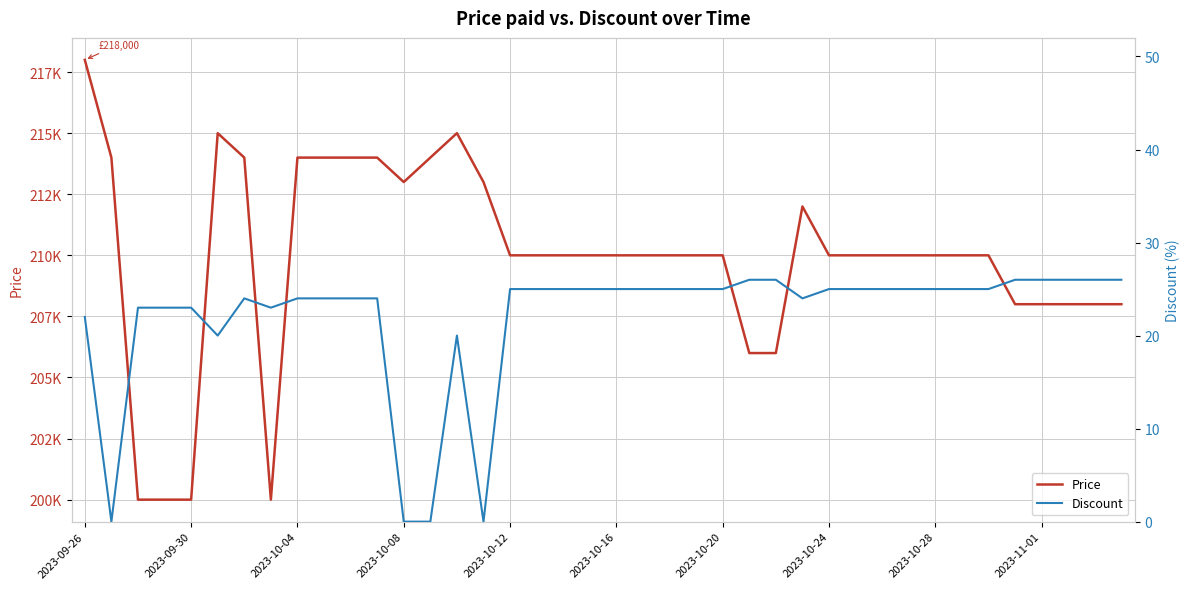

At which category is the sum across all series the highest?

2023-09-26